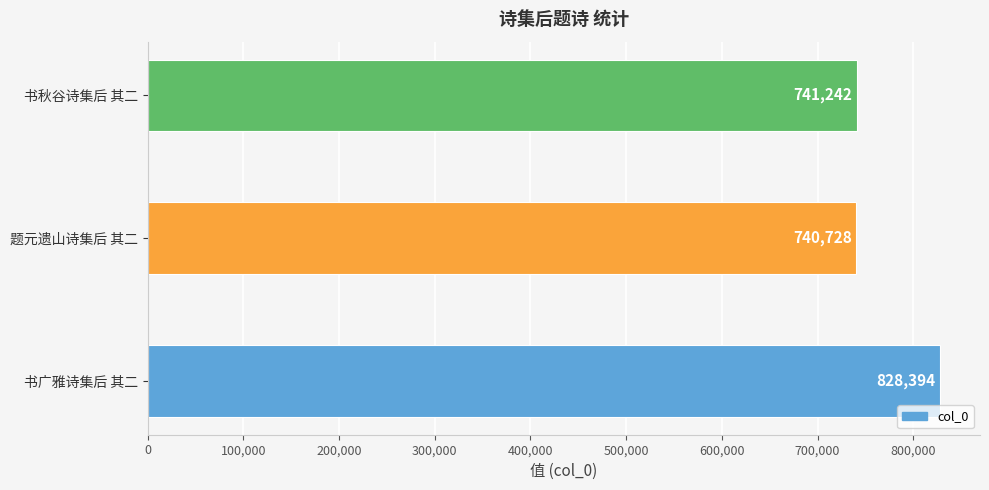

List the labels in order of value, smallest first.

题元遗山诗集后 其二, 书秋谷诗集后 其二, 书广雅诗集后 其二